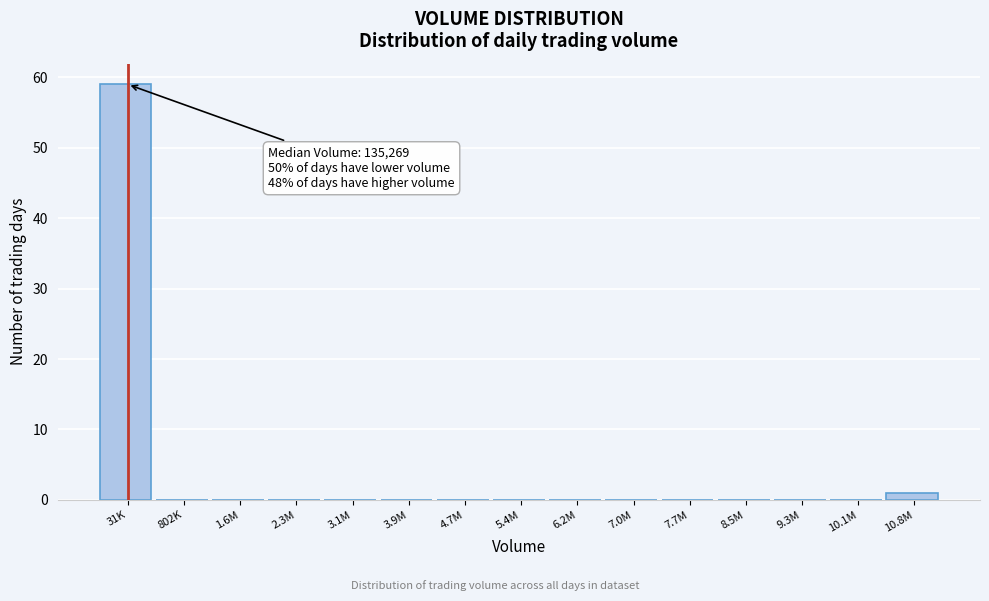

True or false: the data shows 20 at 8.5M.

False